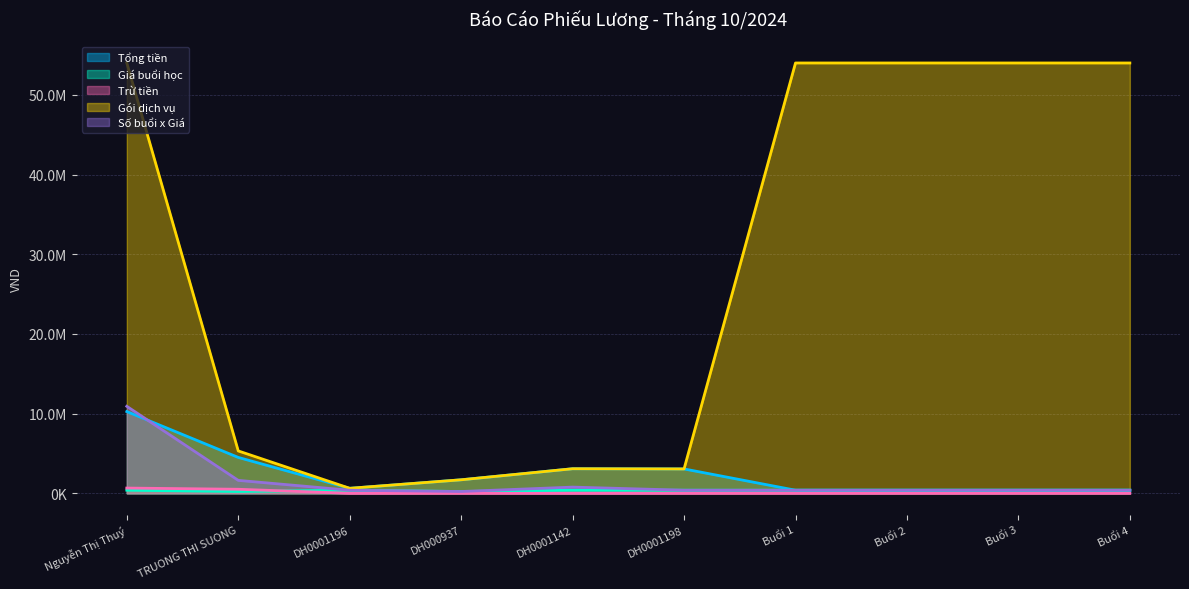

What is the label of the 1st point from the left?

Nguyễn Thị Thuý